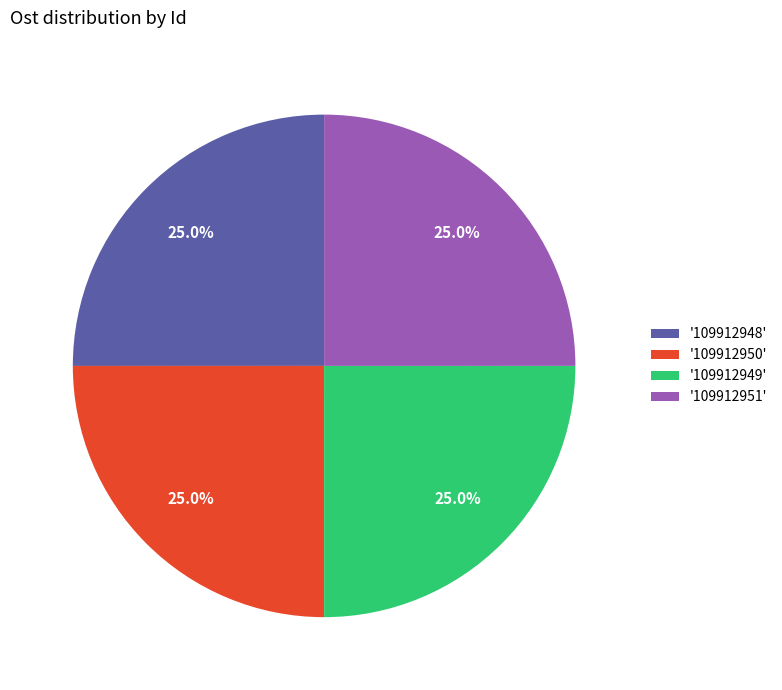

What is the ratio of the value at '109912951' to the value at '109912949'?

1.0